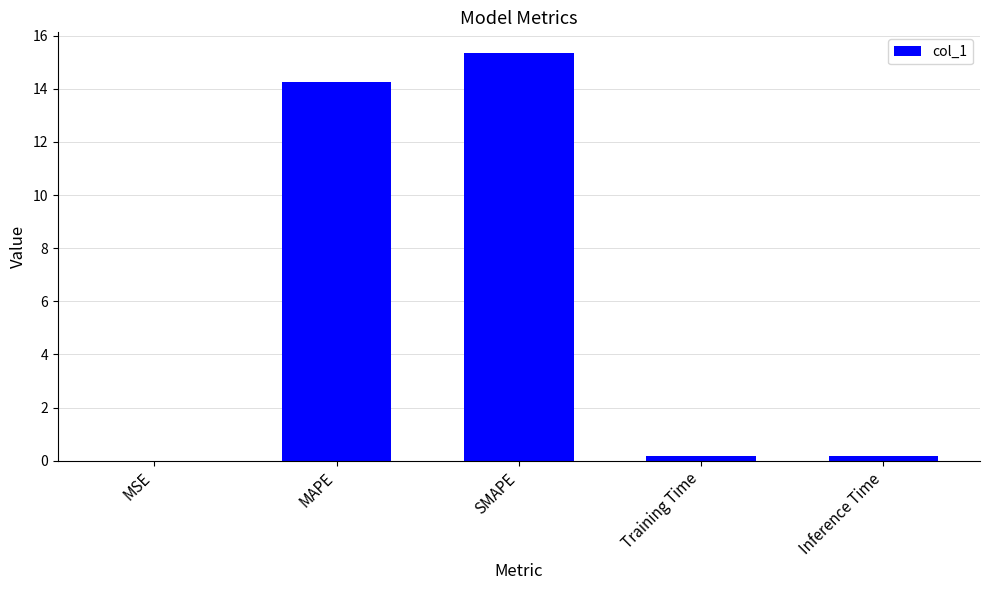

What is the maximum value shown in the chart?

15.4